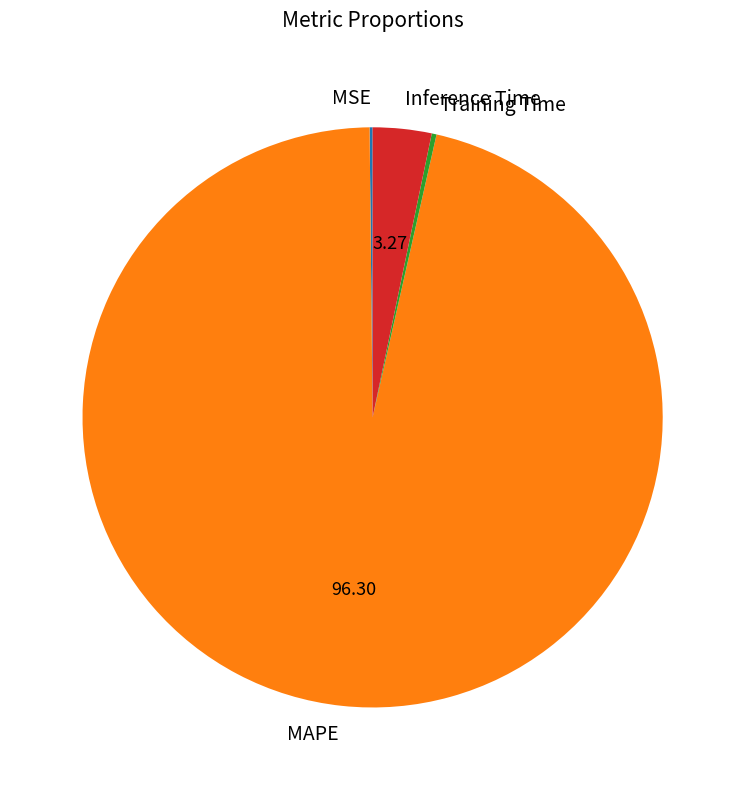

What is the largest slice in the pie chart?

MAPE